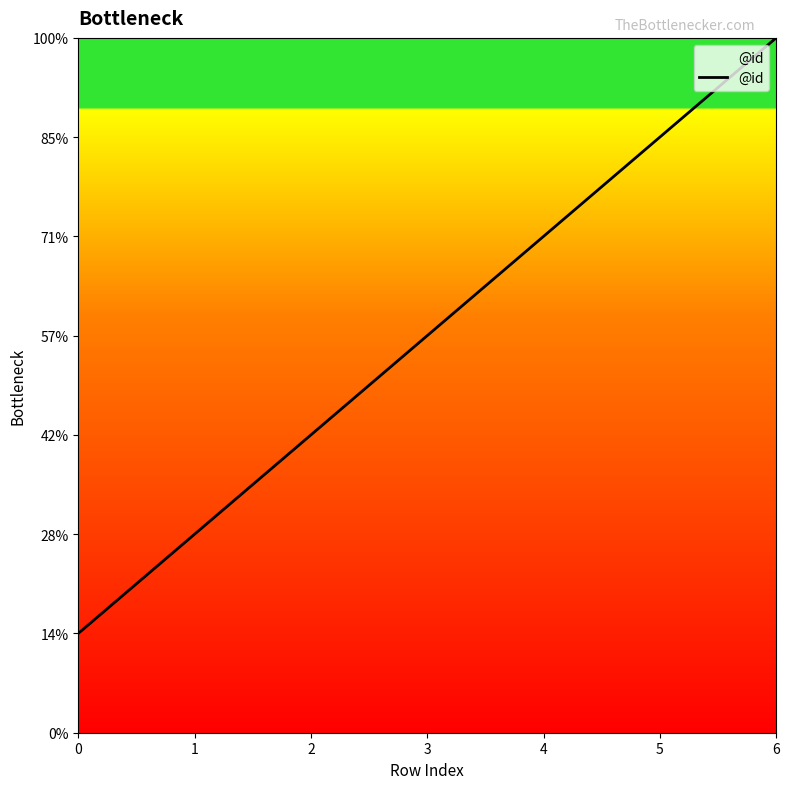

Which has a higher value, 1 or 0?

1